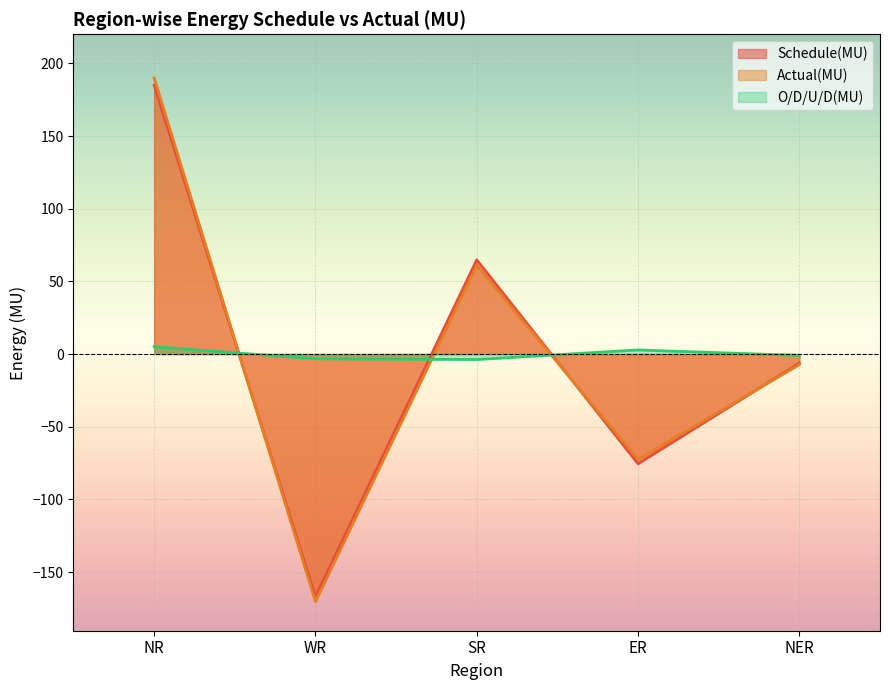

Reading left to right, extract all data points from this chart.

Schedule(MU): NR=185.0	WR=-167.1	SR=64.8	ER=-75.5	NER=-6.3
Actual(MU): NR=190.0	WR=-170.4	SR=61.0	ER=-72.6	NER=-7.3
O/D/U/D(MU): NR=5.0	WR=-3.3	SR=-3.8	ER=2.8	NER=-1.0